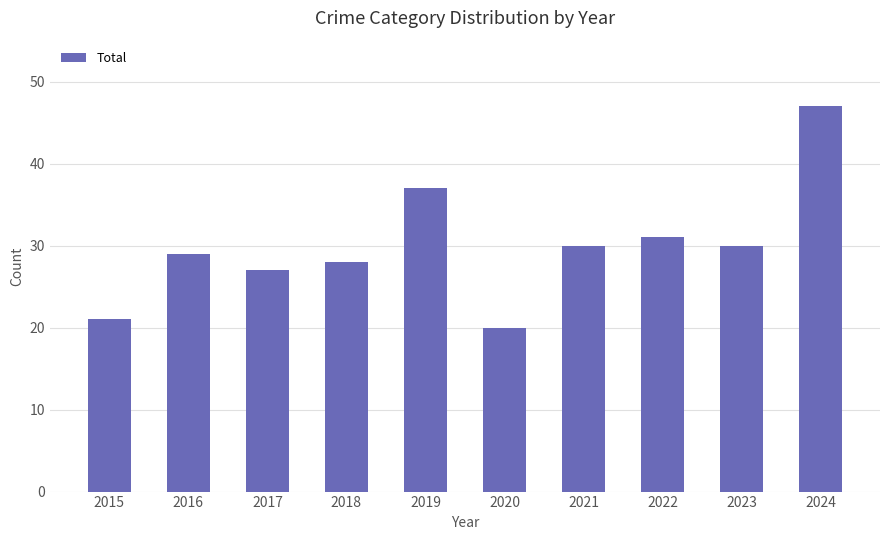

Count the number of data series in this chart.

1